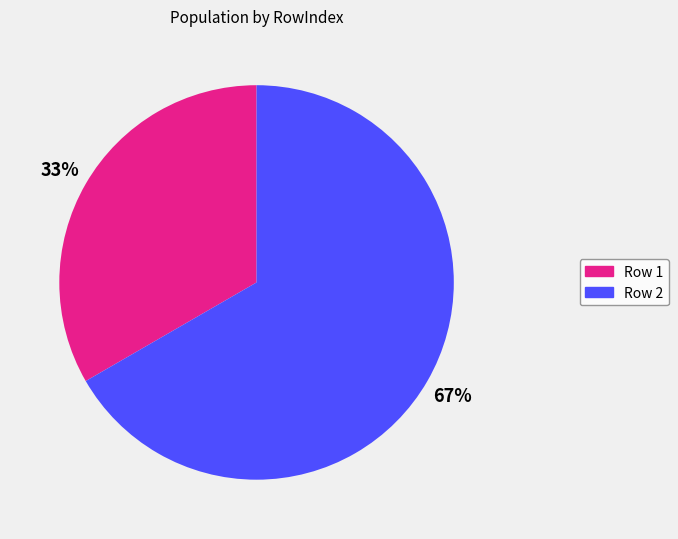

Is it true that Row 2 is 61% of the pie?

False